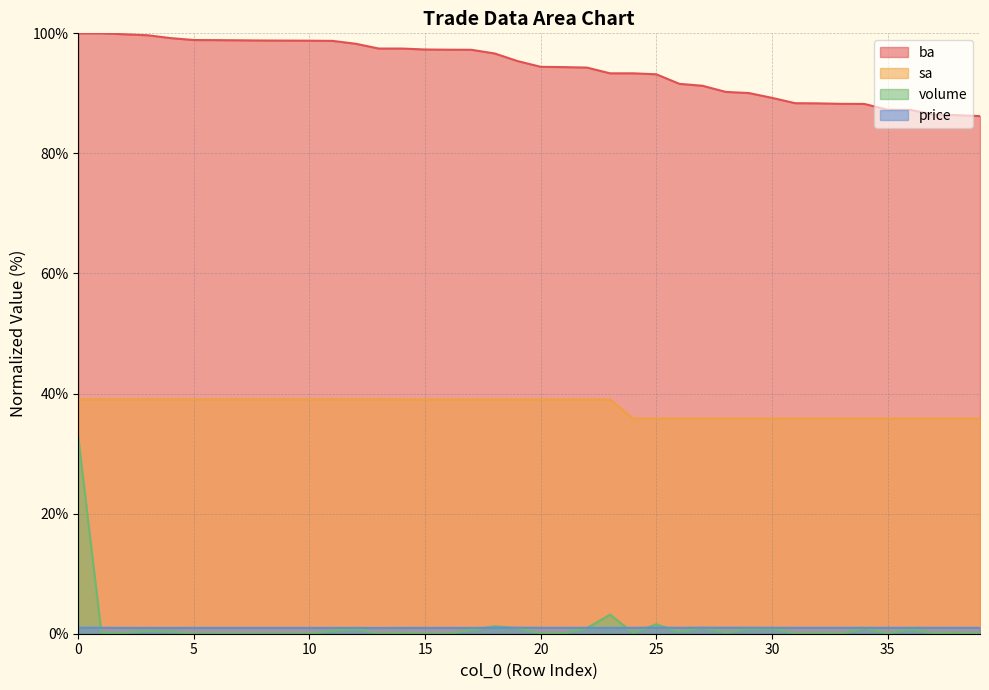

Which series has the largest total across all categories?

ba